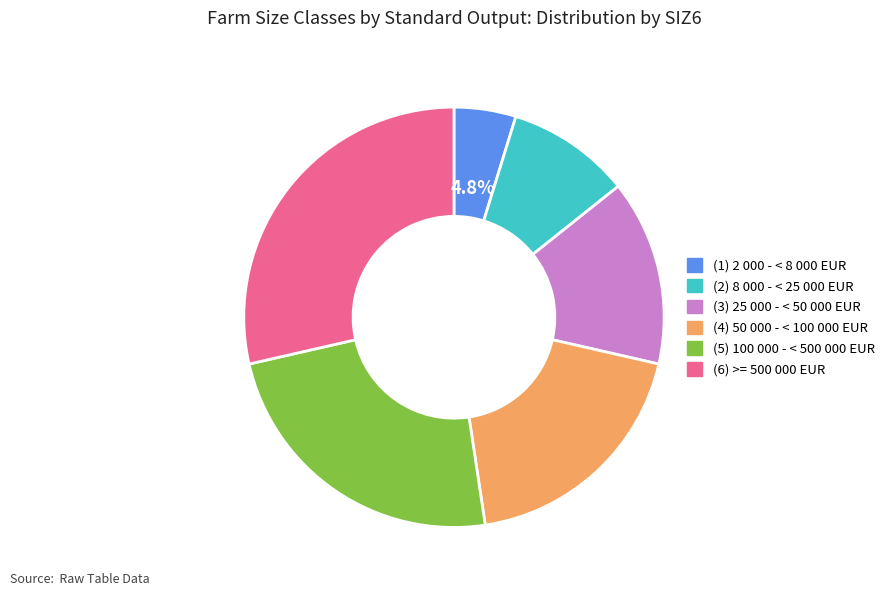

Is there any slice that represents more than half of the pie?

No